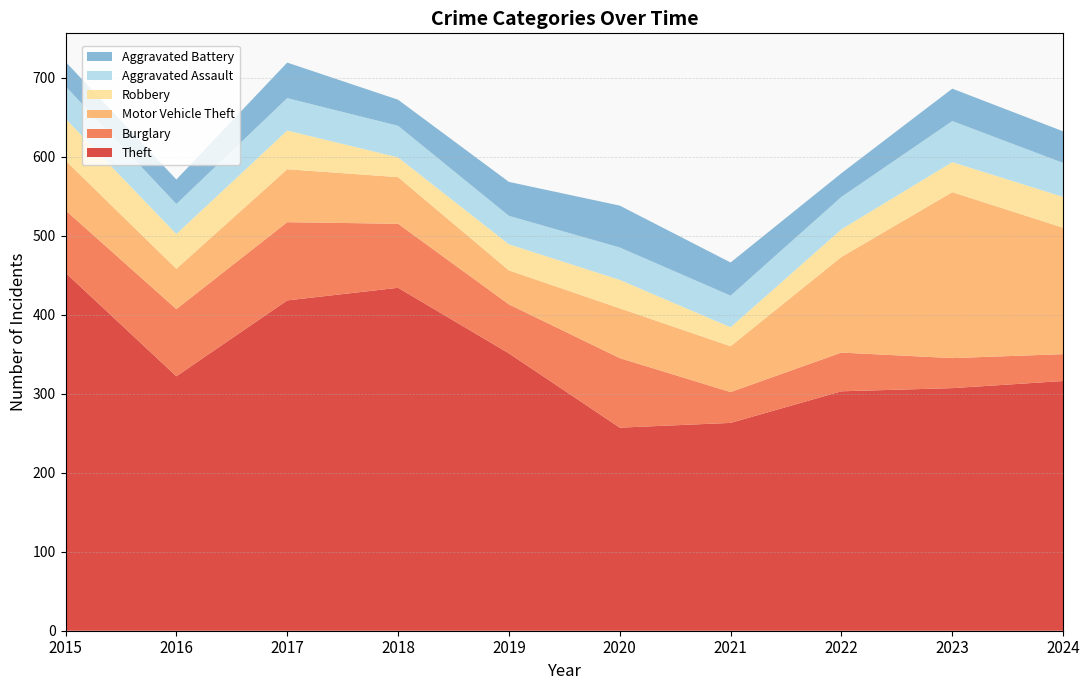

Reading right to left, transcribe all the data shown in this chart.

Theft: 316	307	303	263	257	351	434	418	322	453
Burglary: 34	38	49	39	88	62	81	99	85	79
Motor Vehicle Theft: 160	210	121	58	63	43	59	67	51	63
Robbery: 39	38	35	24	36	33	25	49	44	53
Aggravated Assault: 43	52	41	40	41	36	40	41	38	41
Aggravated Battery: 40	41	30	42	53	43	33	45	31	31